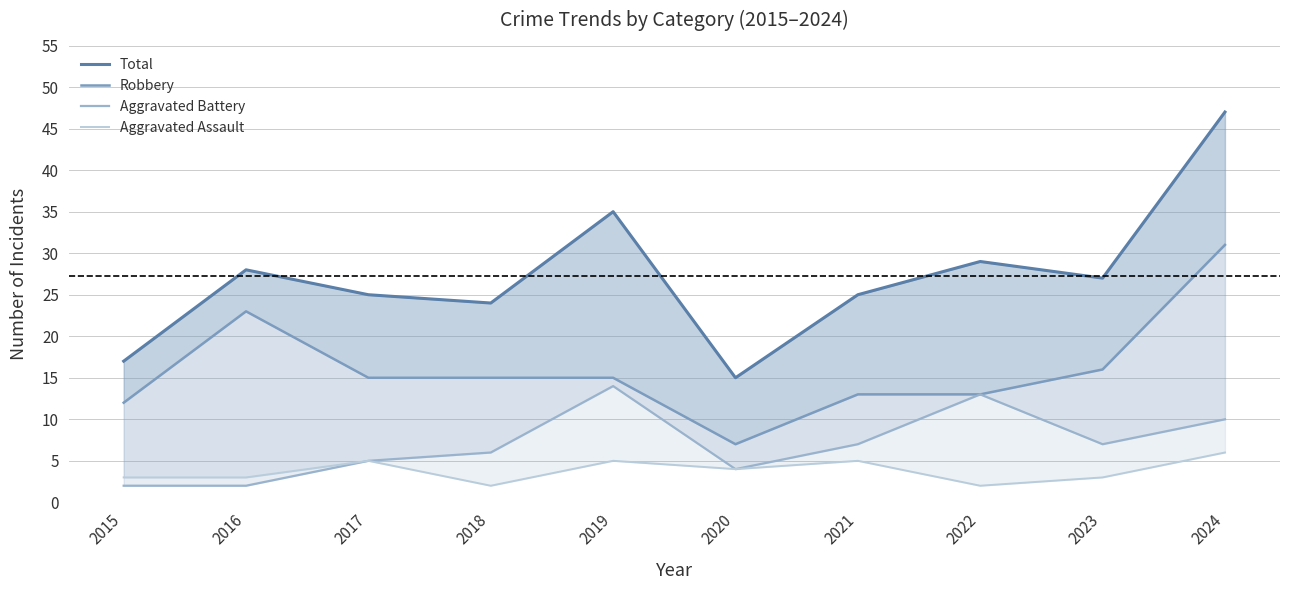

What is the difference between the second highest and second lowest values in the Total series?

18